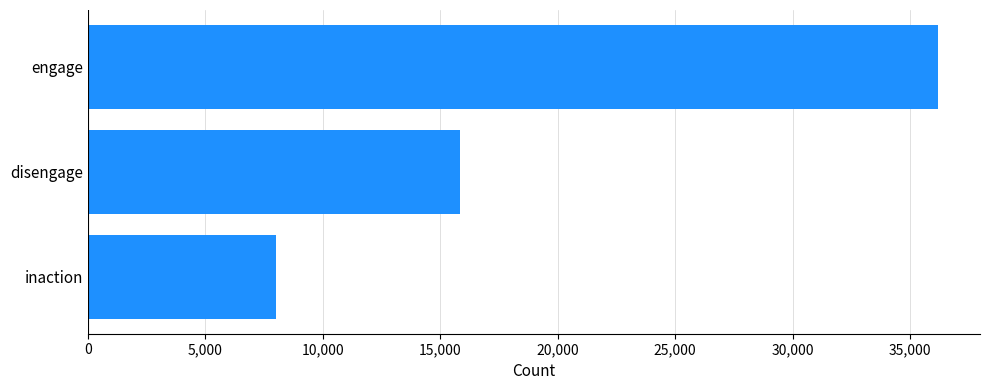

The chart shows a value of 3527 at inaction. True or false?

False